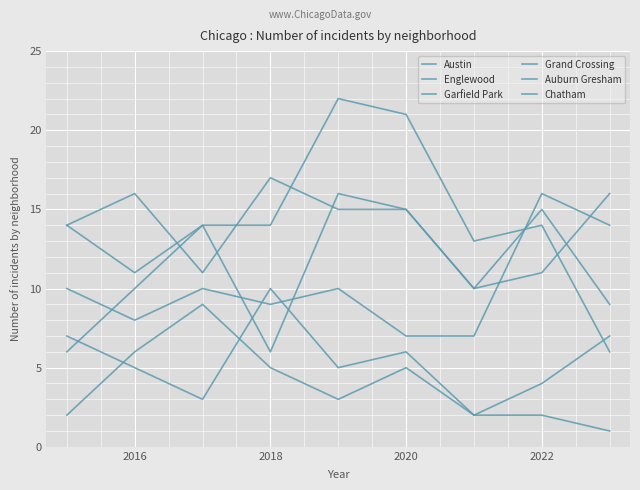

At how many categories does at least one series exceed 10?

9